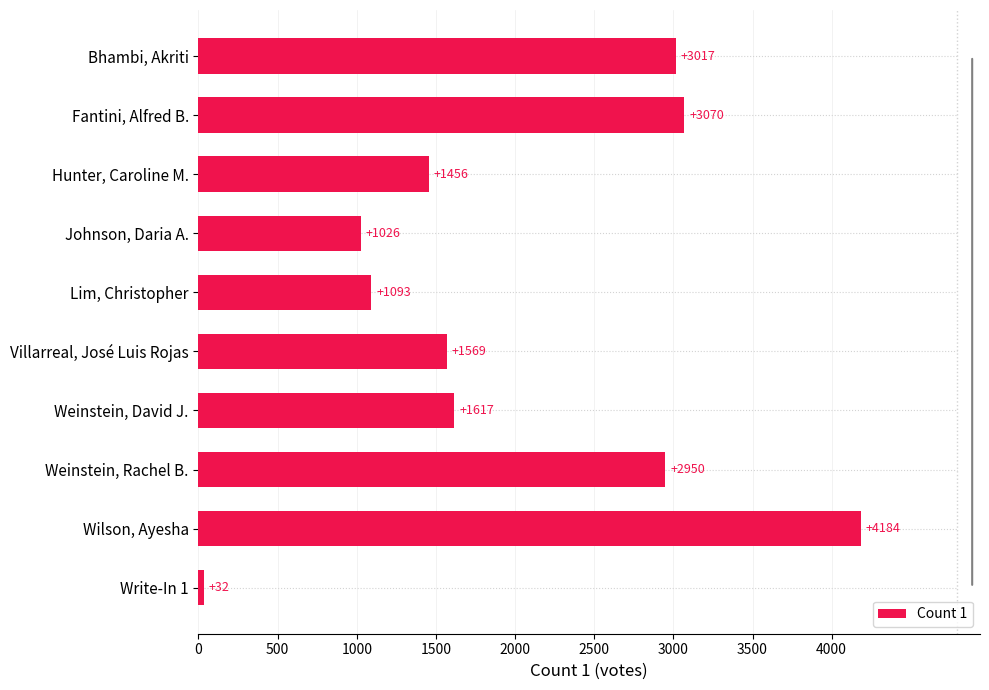

Does the chart contain any negative values?

No